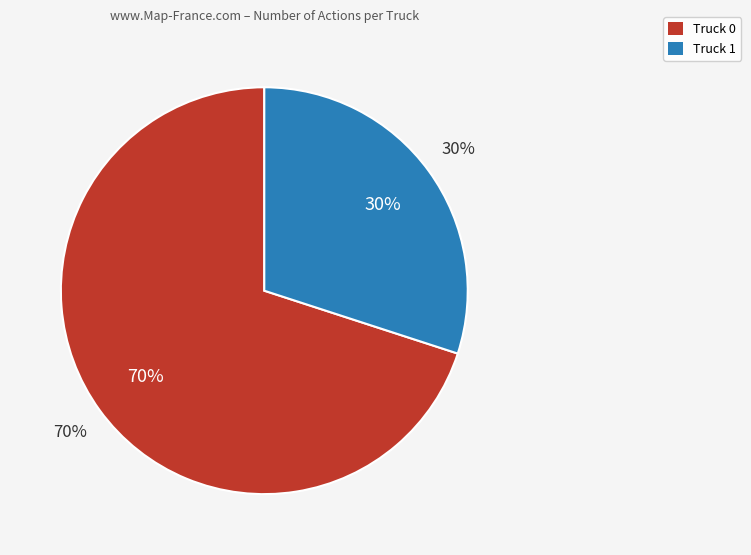

How many slices are in this pie chart?

2